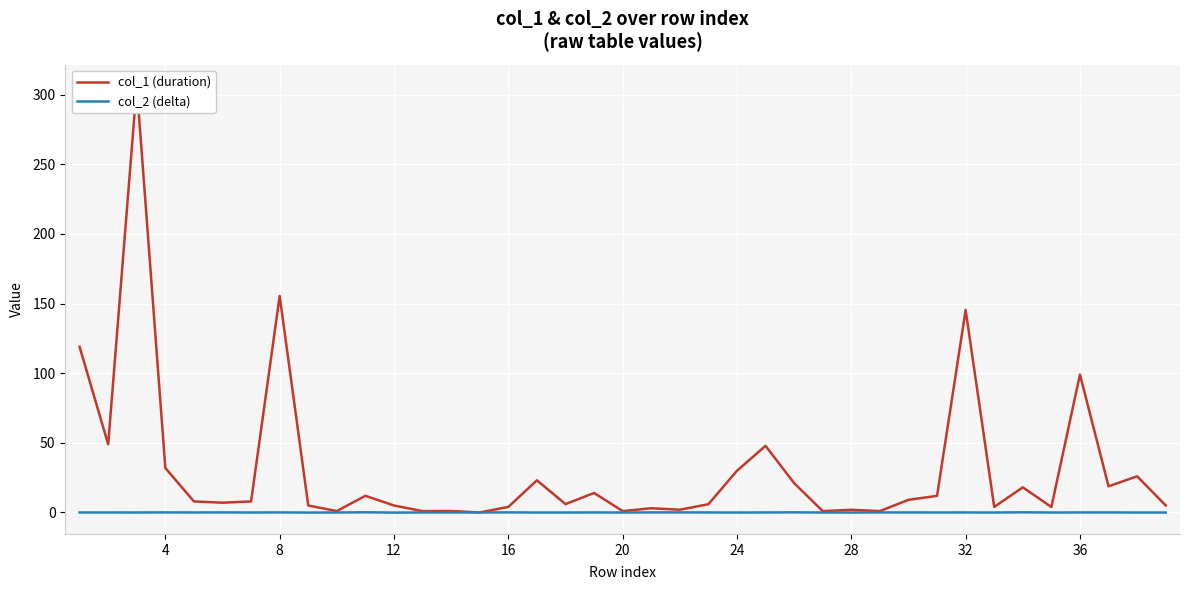

How many times do col_1 (duration) and col_2 (delta) cross each other?

2